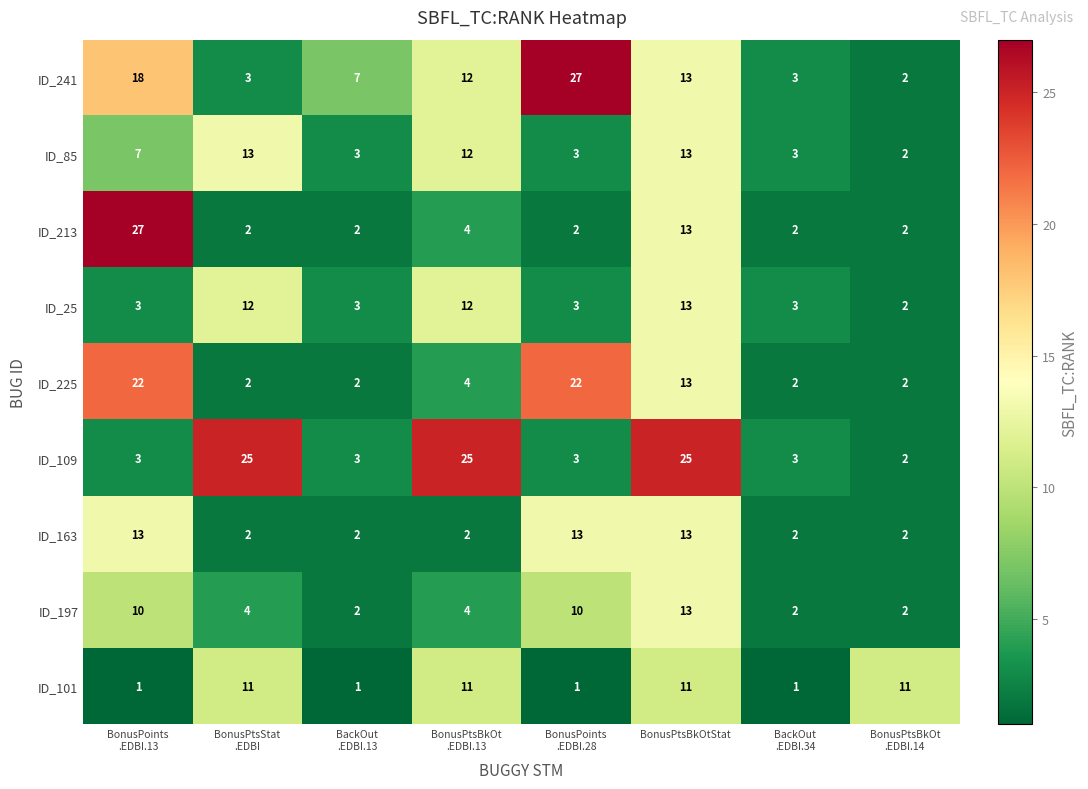

The value of ID_163 at BonusPtsBkOtStat is 13. True or false?

True